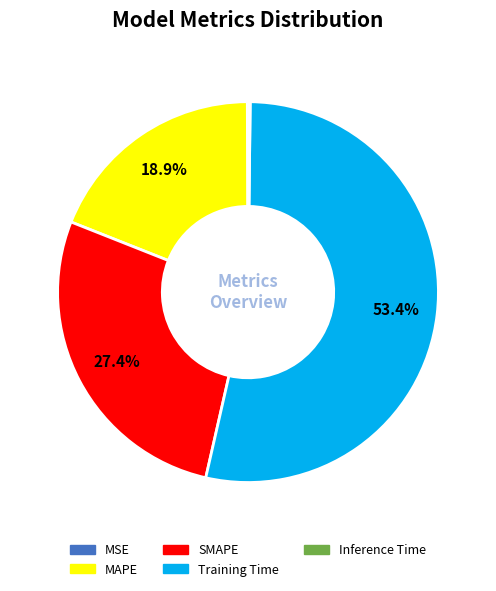

To the nearest percent, what percentage of the pie is Training Time?

53%